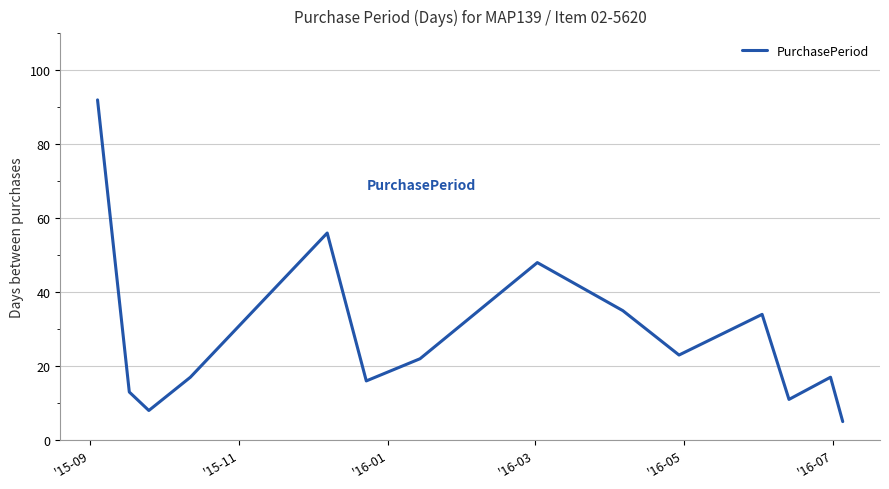

What is the greatest value displayed?

92